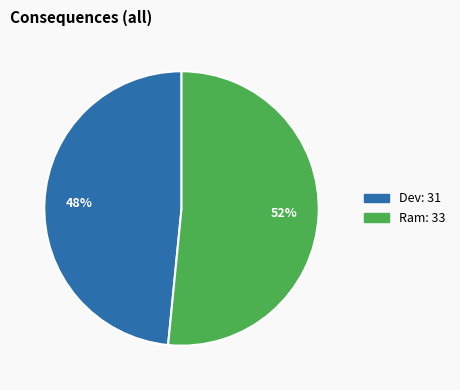

What percentage is the Dev slice, to the nearest percent?

48%